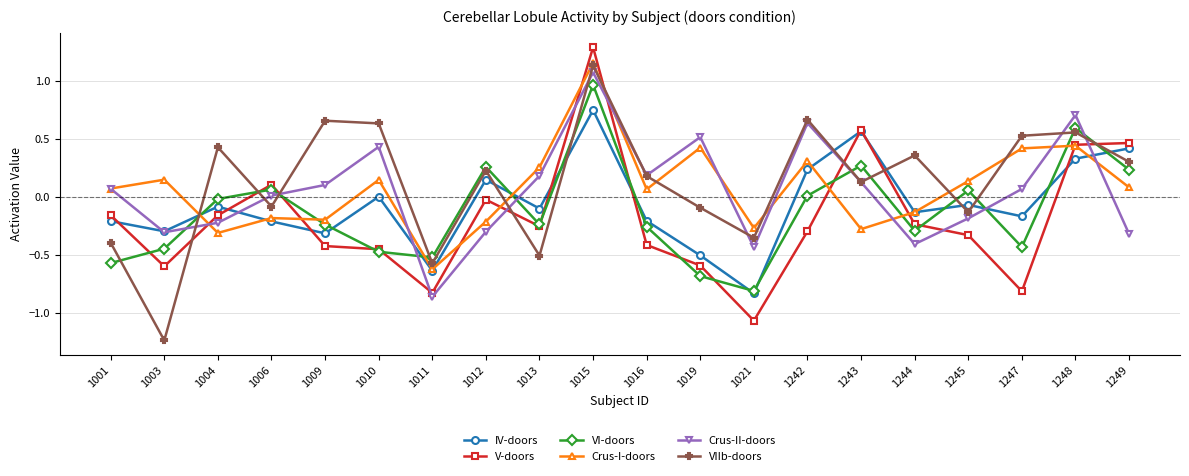

At which category is the sum across all series the highest?

1015